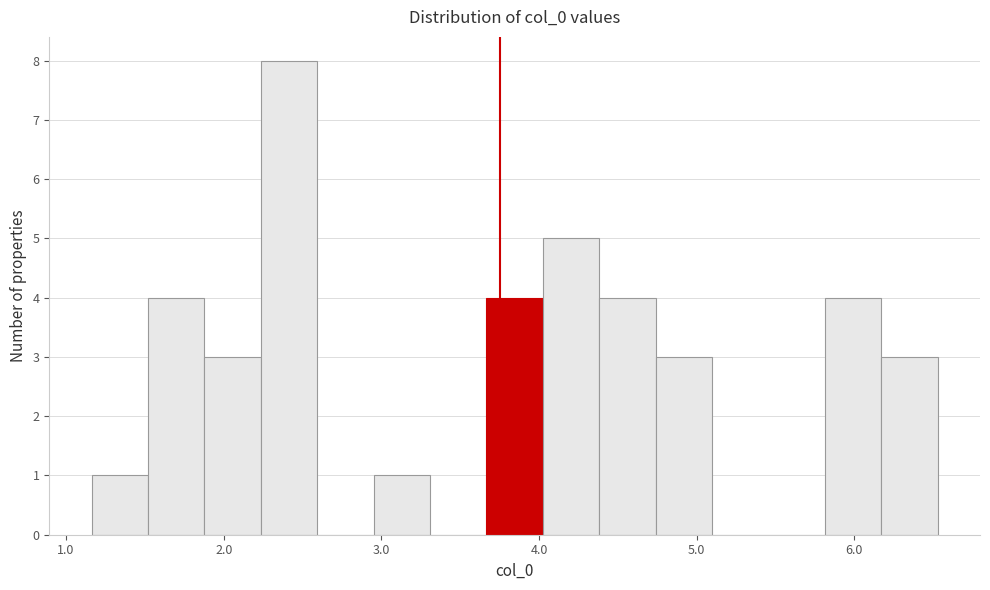

Read against the x-axis, roughly where is the centre of the tallest bar?

2.4